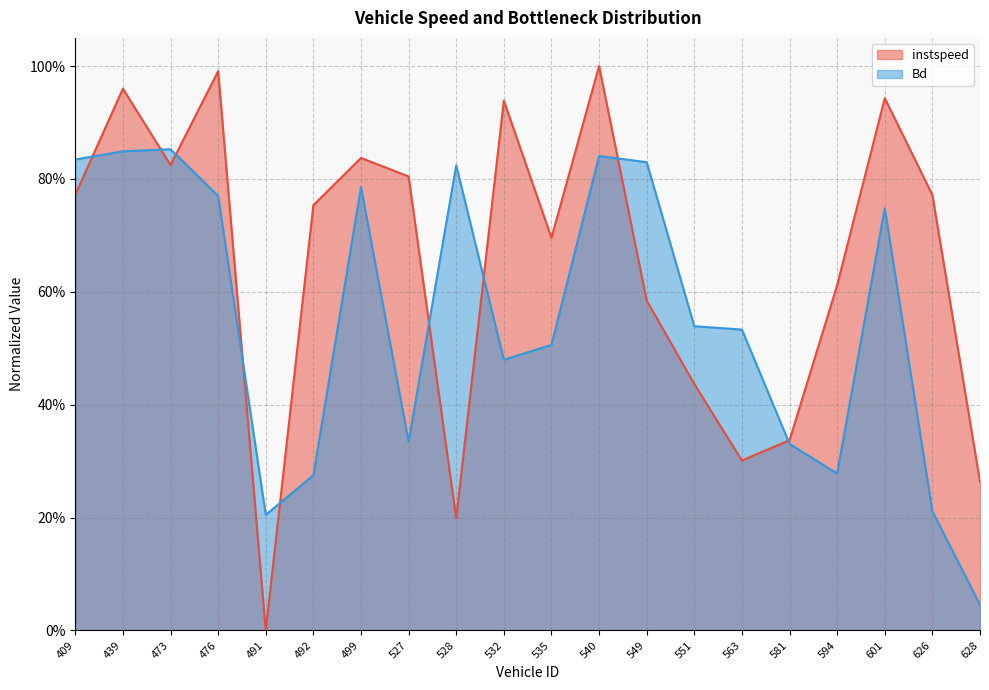

Reading left to right, list all the values displayed in this chart.

instspeed: 0.8	1.0	0.8	1.0	0.0	0.8	0.8	0.8	0.2	0.9	0.7	1.0	0.6	0.4	0.3	0.3	0.6	0.9	0.8	0.3
Bd: 0.8	0.8	0.9	0.8	0.2	0.3	0.8	0.3	0.8	0.5	0.5	0.8	0.8	0.5	0.5	0.3	0.3	0.7	0.2	0.0